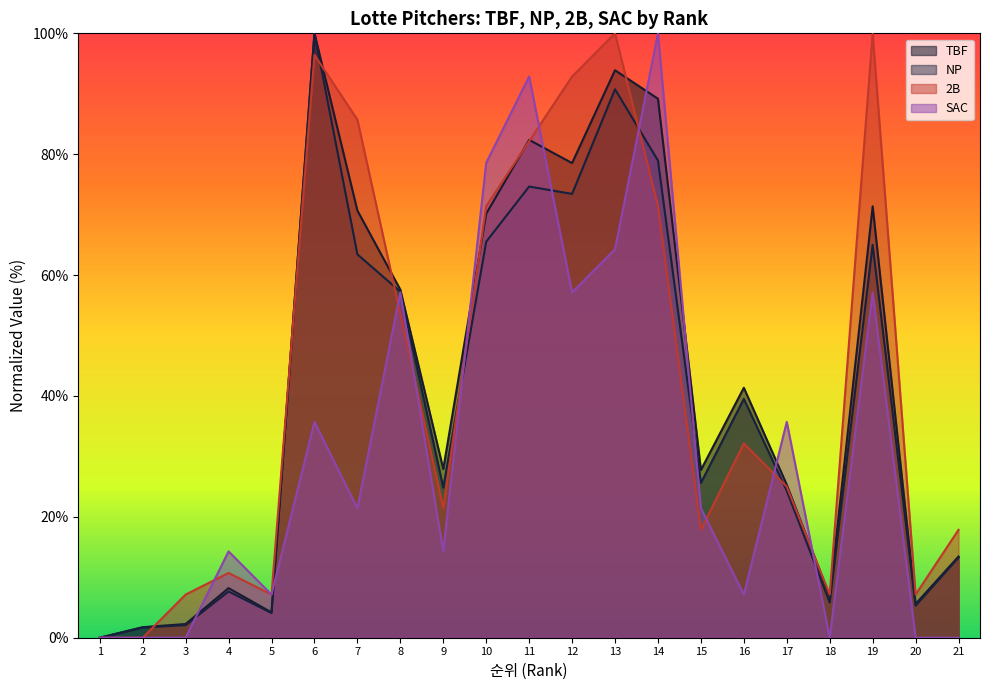

Where does the 2B series first go above 25?

6